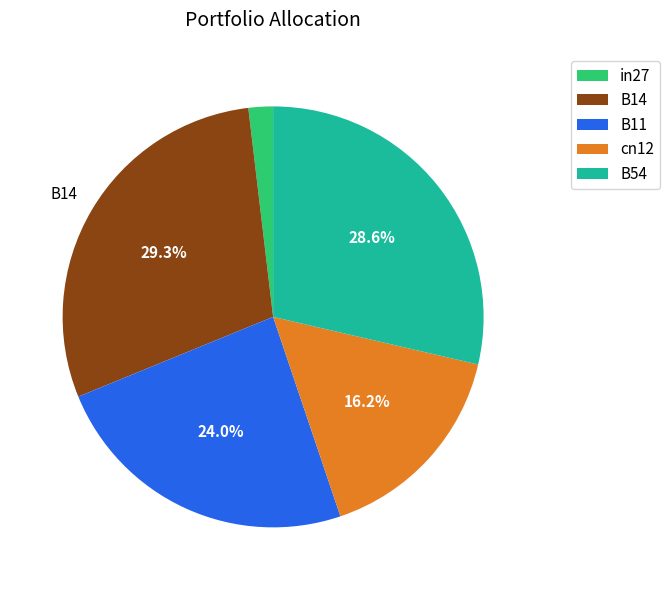

Do B14 and cn12 together represent more than half of the pie?

No